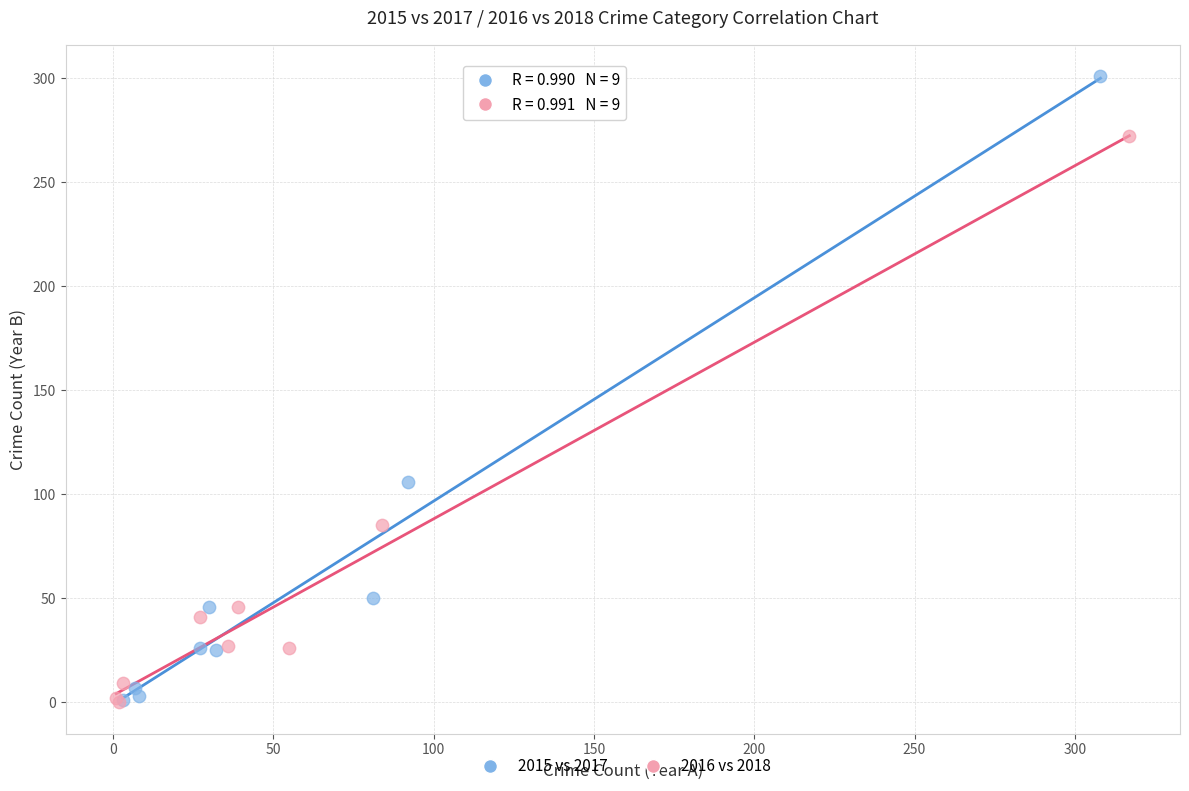

Which series has the widest spread of Y values?

2015 vs 2017